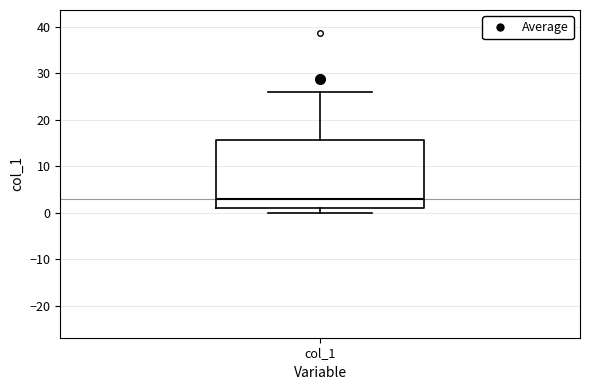

Where does the median line of the box for col_1 sit on the y-axis? The values are not printed on the chart, so give them approximately, as read against the axis.

3